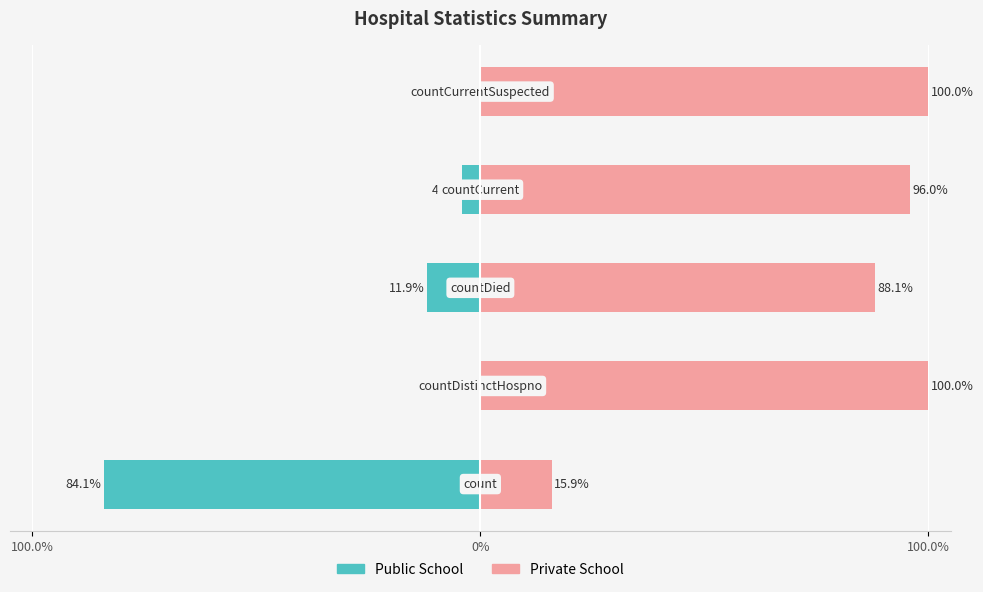

The value of Public School at 3 is -1.3. True or false?

False